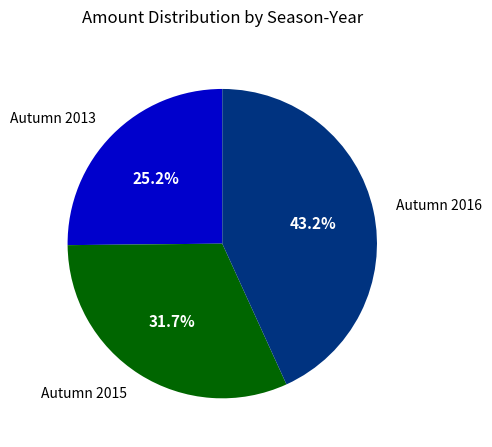

Count the number of slices in the pie.

3